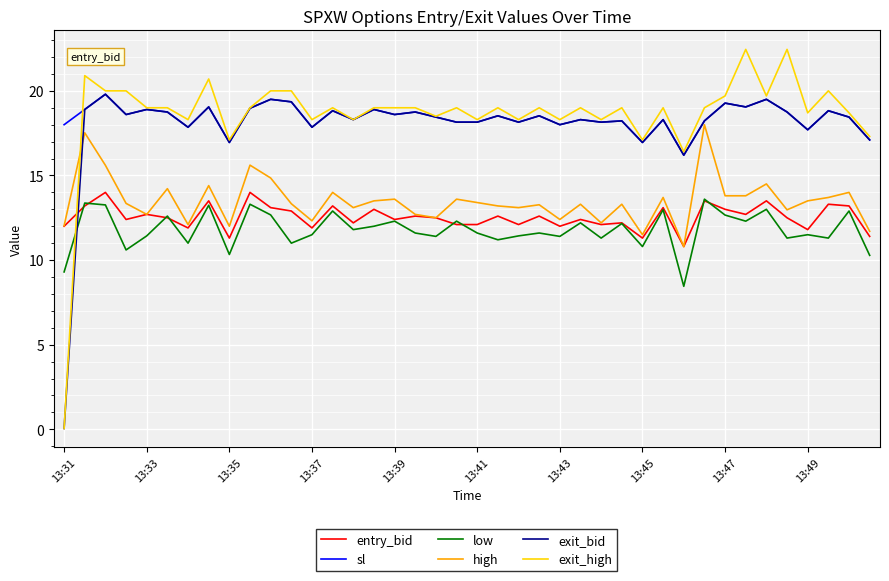

Which series has the largest range (max minus min)?

exit_high